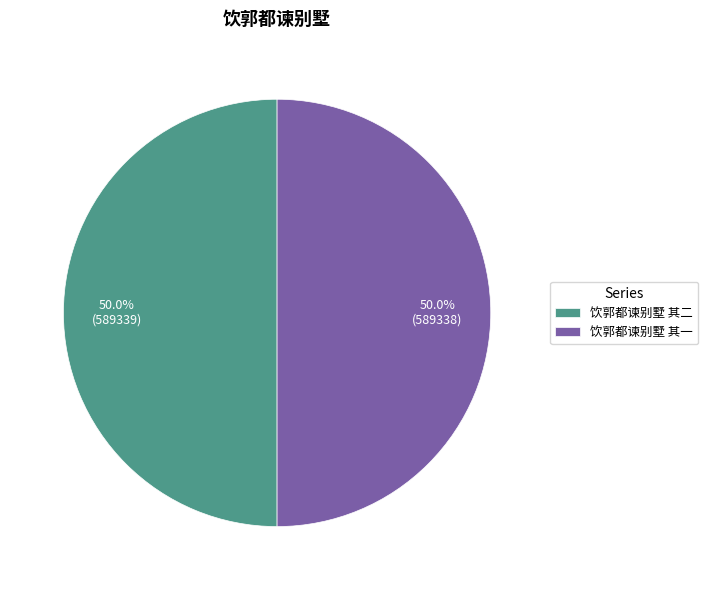

What portion of the pie excludes 饮郭都谏别墅 其一?

50.0%